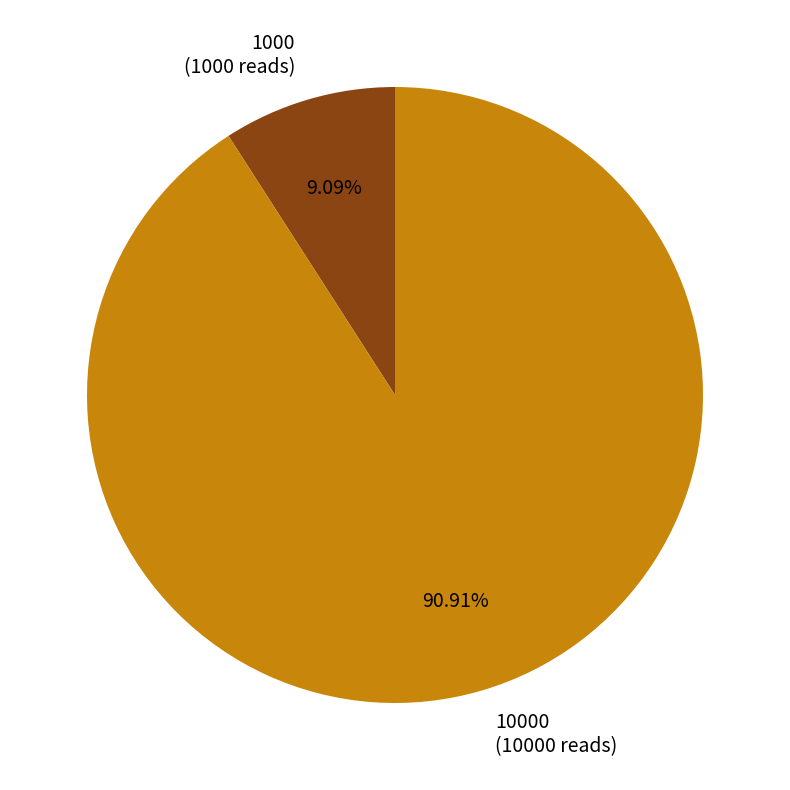

How many slices are in this pie chart?

2